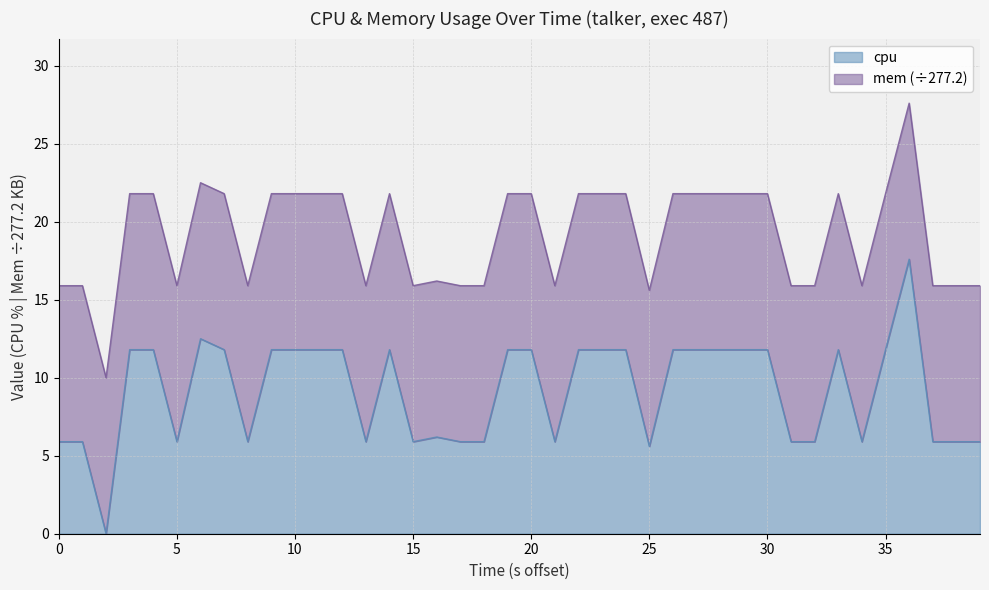

Is it true that cpu equals 5.6 at 25?

True